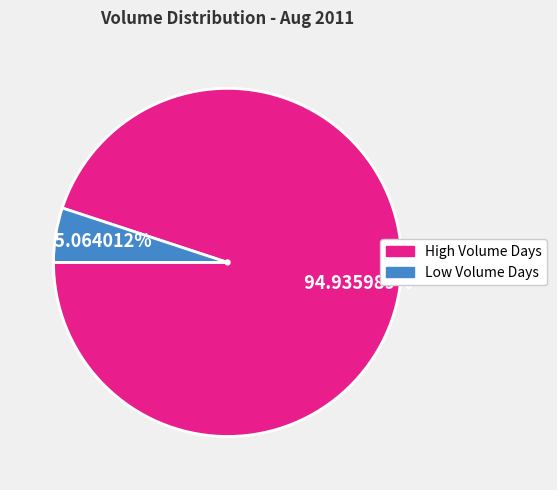

Does any single category account for the majority?

Yes